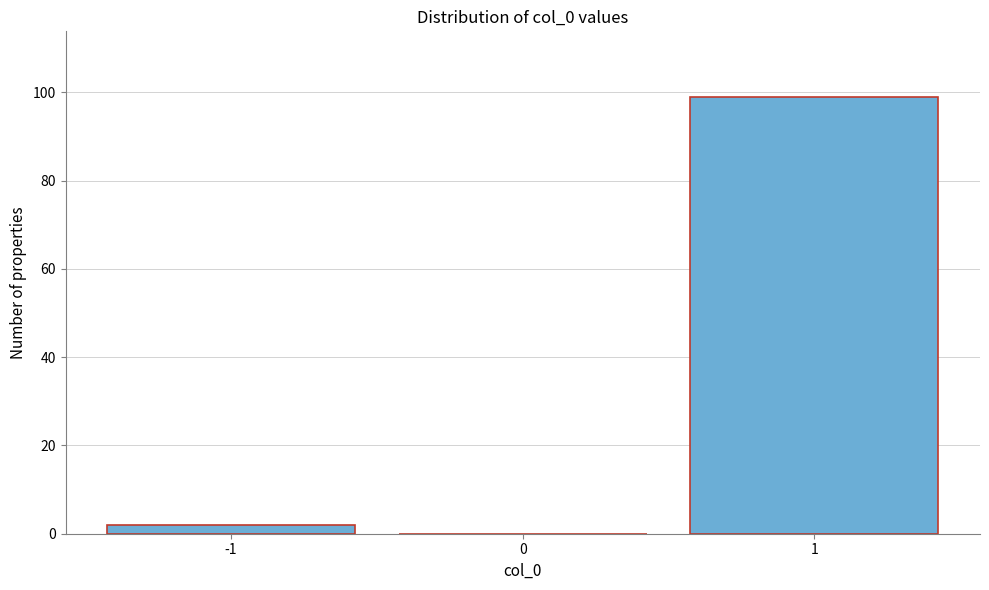

Reading left to right, list every bar in this chart as the range it spans on the x-axis followed by its height. The values are not printed on the chart, so give them approximately, as read against the axis.

-1.5 to -0.5: 2
-0.5 to 0.5: 0
0.5 to 1.5: 100